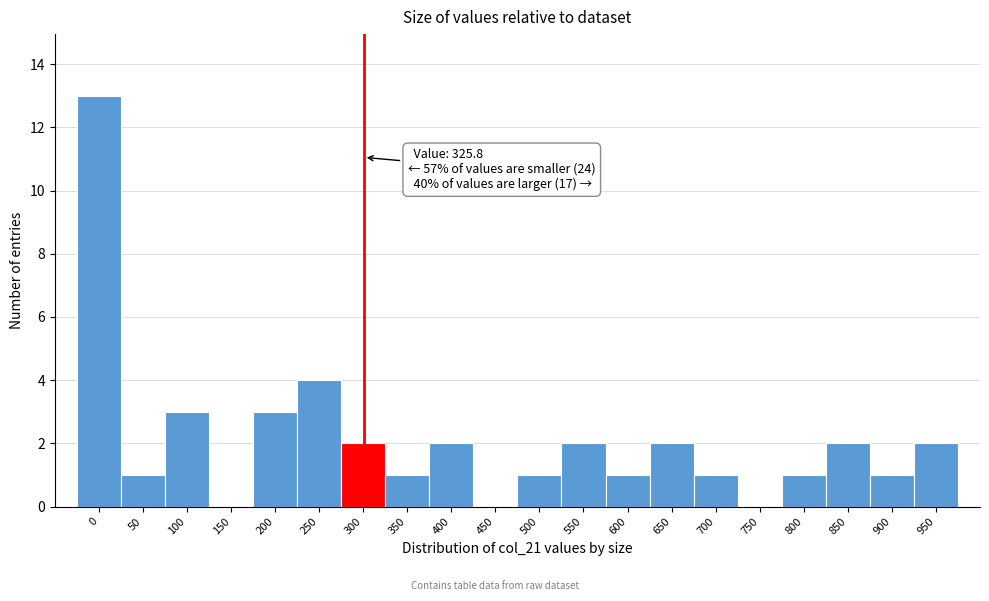

Reading left to right, extract all data points from this chart.

0=13	50=1	100=3	150=0	200=3	250=4	300=2	350=1	400=2	450=0	500=1	550=2	600=1	650=2	700=1	750=0	800=1	850=2	900=1	950=2